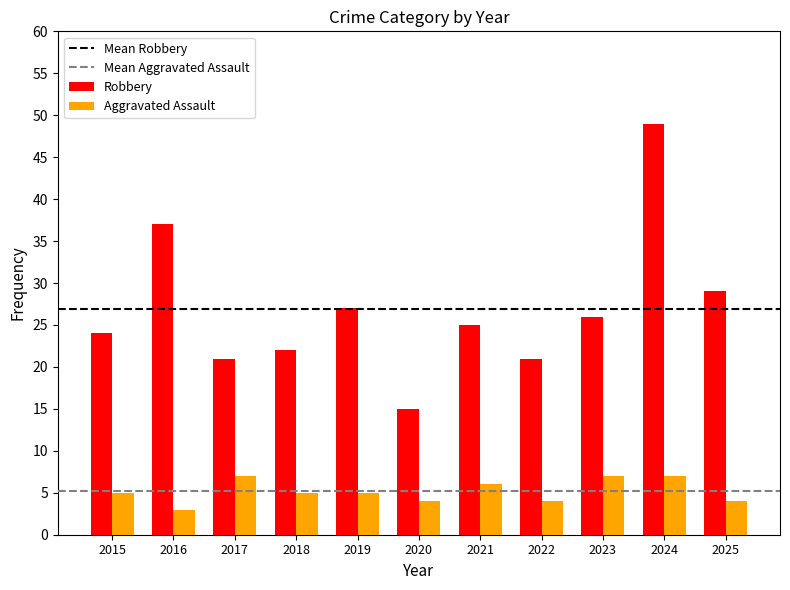

True or false: Robbery has a value of 21 at 2020.

False